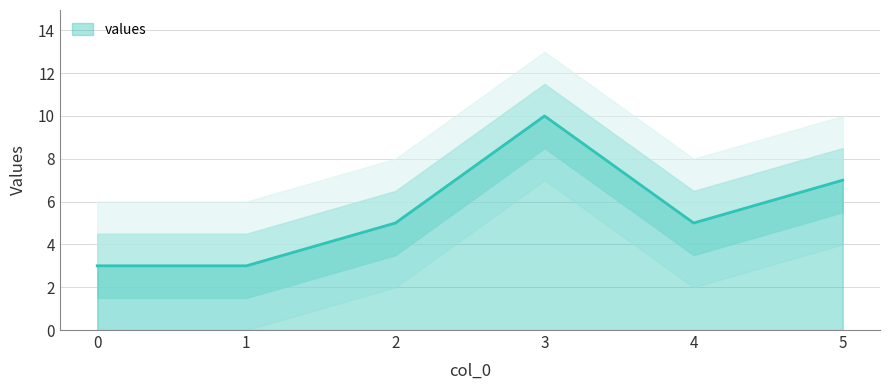

Which label corresponds to the largest value in the chart?

3